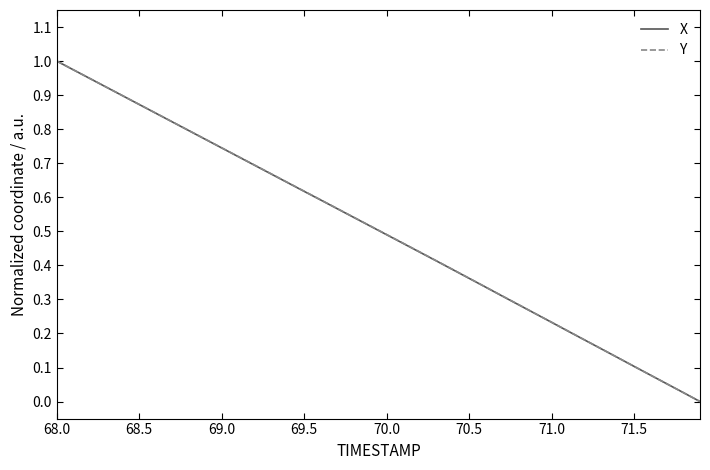

List the series in order of their peak value, highest first.

X, Y